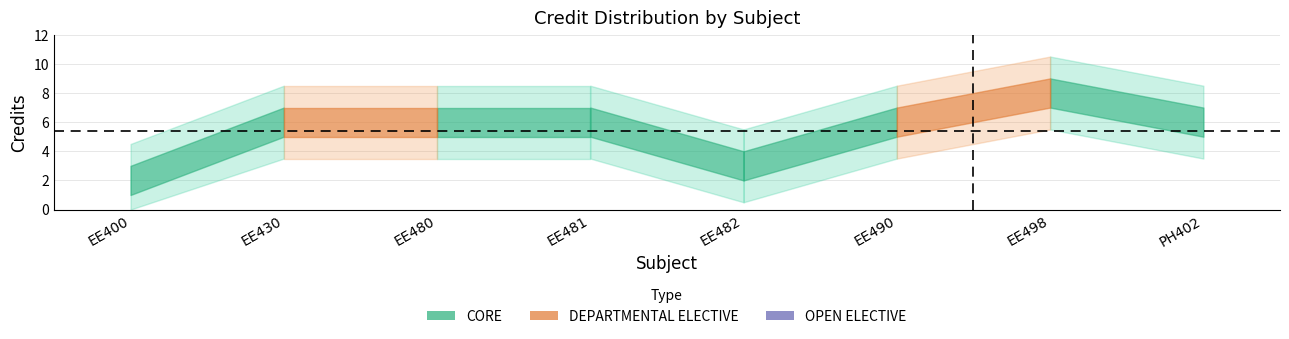

The value at EE400 is 2. True or false?

True